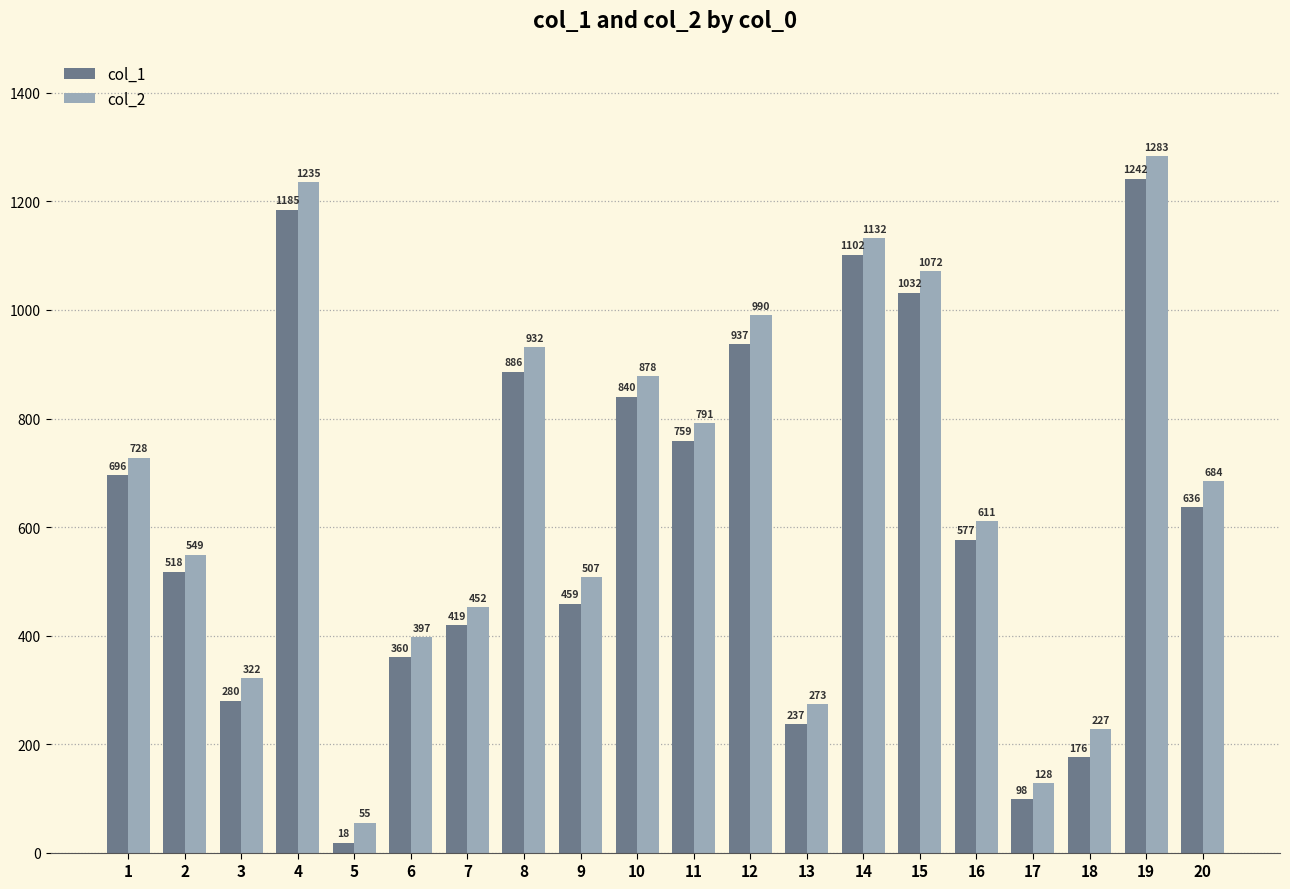

What is the greatest value displayed?

1283